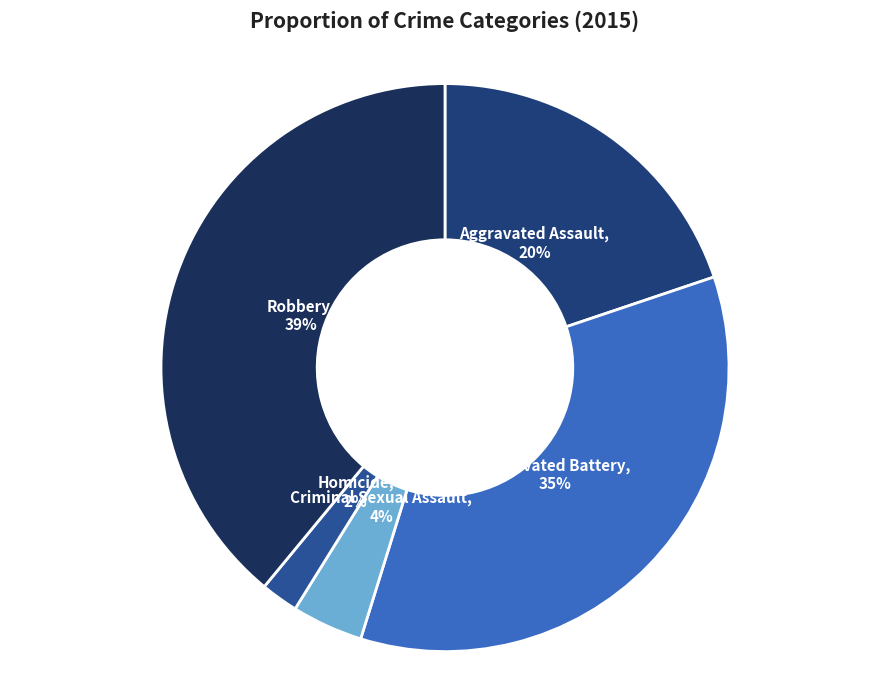

Count the number of slices in the pie.

5